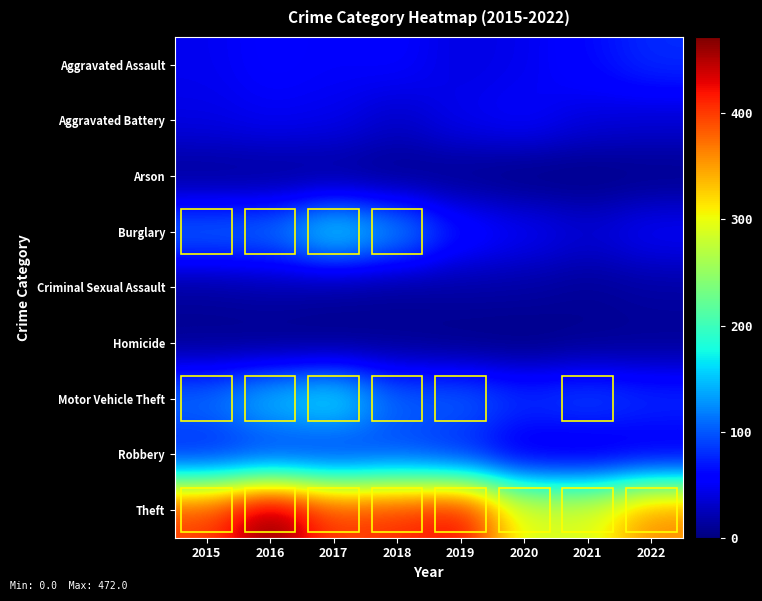

Reading left to right, what are all the values shown in this chart?

Aggravated Assault: 2015=47	2016=56	2017=52	2018=55	2019=41	2020=46	2021=62	2022=79
Aggravated Battery: 2015=43	2016=49	2017=46	2018=30	2019=48	2020=55	2021=39	2022=35
Arson: 2015=7	2016=7	2017=7	2018=4	2019=4	2020=0	2021=1	2022=4
Burglary: 2015=112	2016=115	2017=175	2018=133	2019=69	2020=52	2021=37	2022=53
Criminal Sexual Assault: 2015=12	2016=17	2017=12	2018=10	2019=15	2020=15	2021=10	2022=15
Homicide: 2015=6	2016=3	2017=3	2018=6	2019=2	2020=1	2021=6	2022=8
Motor Vehicle Theft: 2015=114	2016=154	2017=177	2018=107	2019=108	2020=84	2021=96	2022=82
Robbery: 2015=67	2016=76	2017=72	2018=86	2019=69	2020=37	2021=33	2022=41
Theft: 2015=398	2016=472	2017=399	2018=408	2019=427	2020=293	2021=293	2022=361